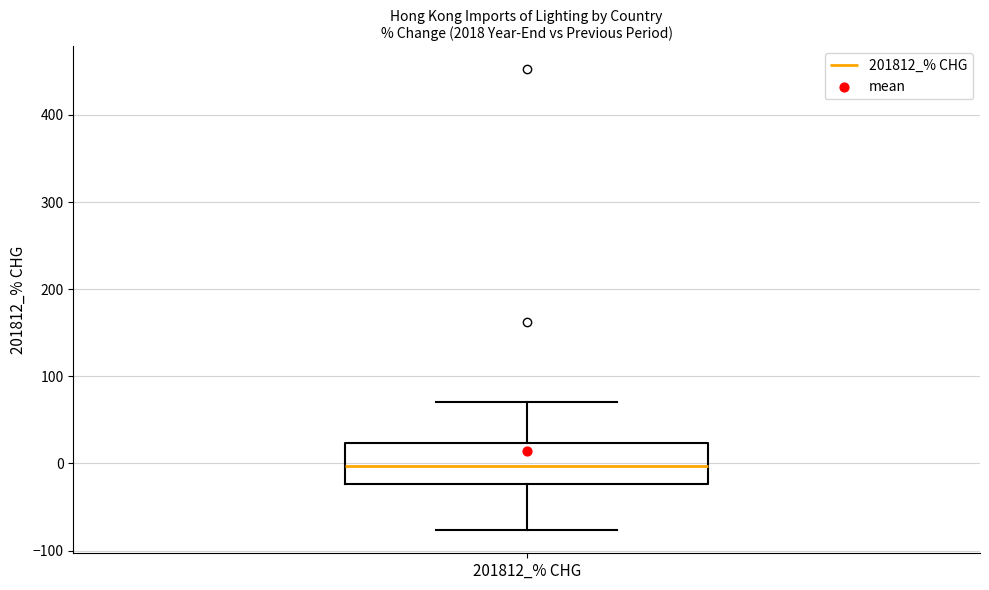

Read this box plot against the y-axis: the position of the median line, the range covered by the box, and the ends of both whiskers. The values are not printed on the chart, so give them approximately, as read against the axis.

median 0, box -20 to 20, whiskers -80 to 70